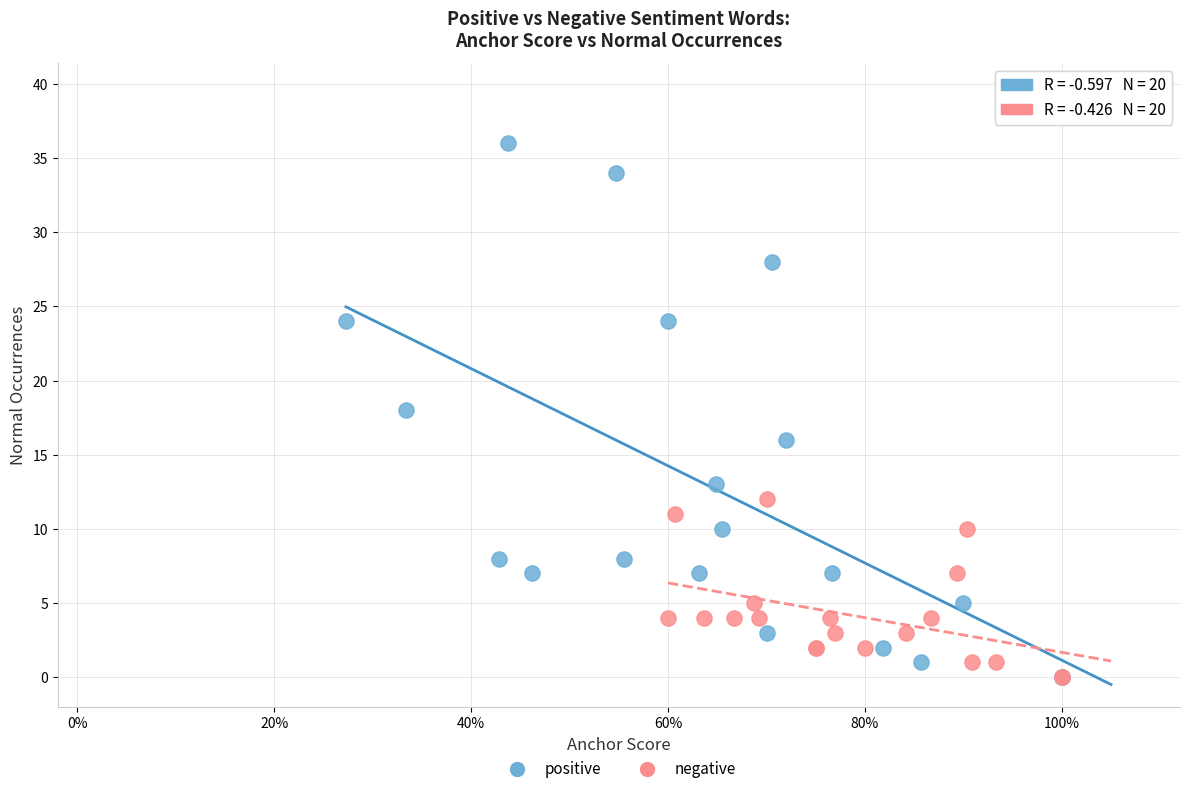

What are all the series names shown in the legend?

positive, negative